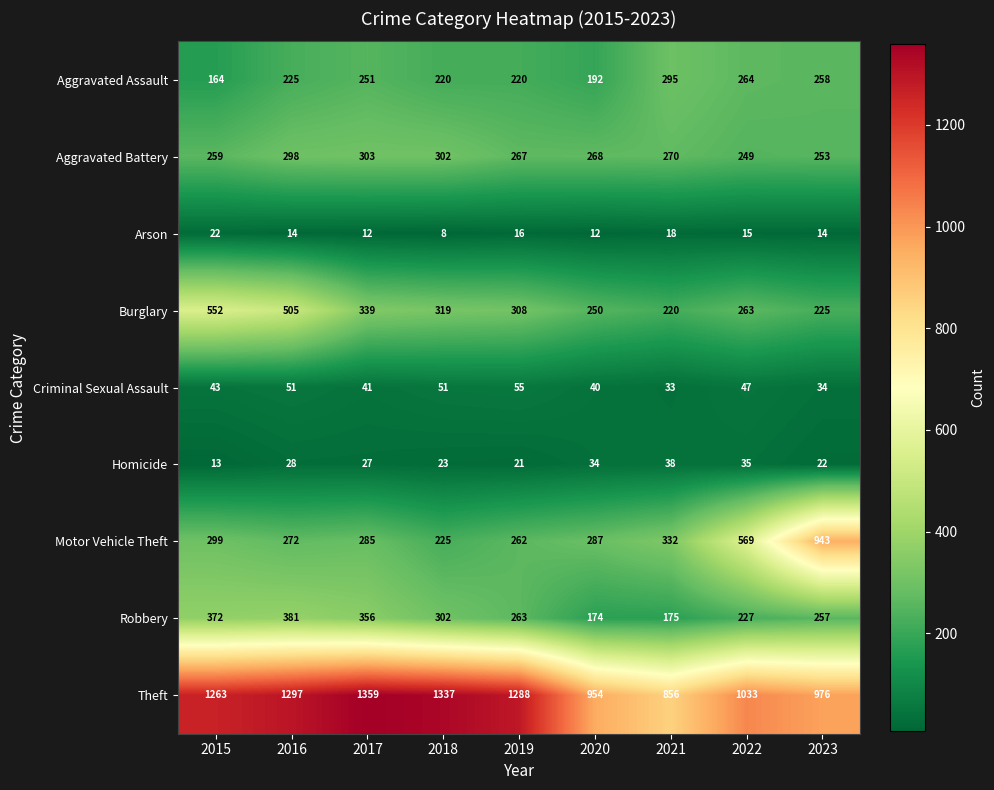

Where does the Arson series first go above 14?

2015